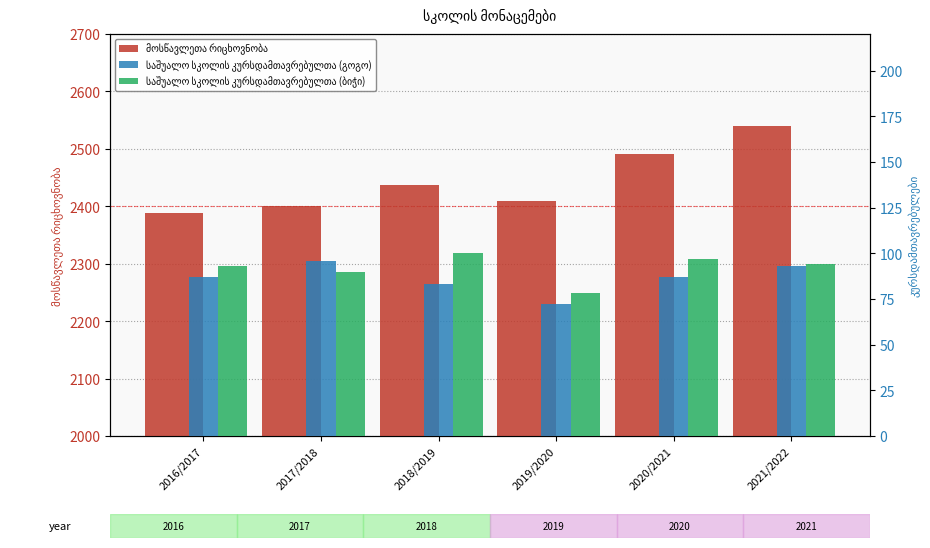

The მოსწავლეთა რიცხოვნობა series shows 924 at 2017/2018. True or false?

False